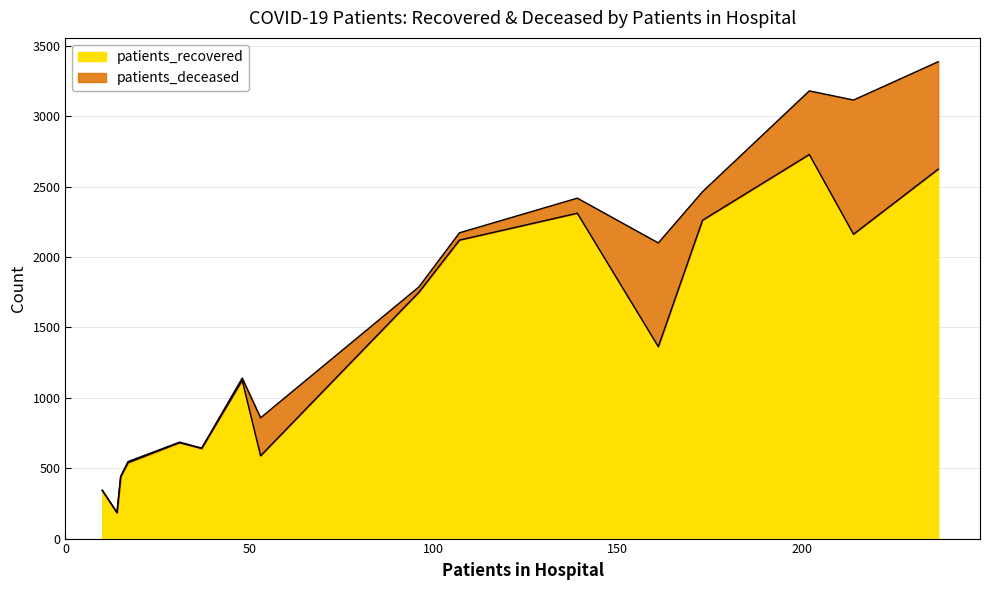

What is the difference between the second highest and minimum values in the patients_deceased series?

763